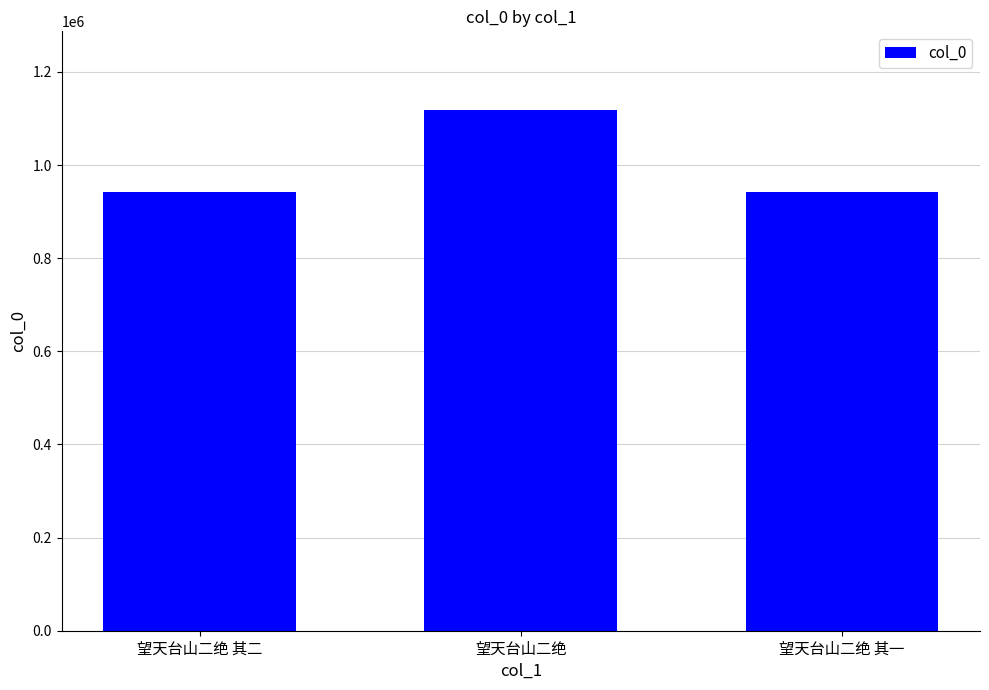

Does the chart contain stacked bars?

No